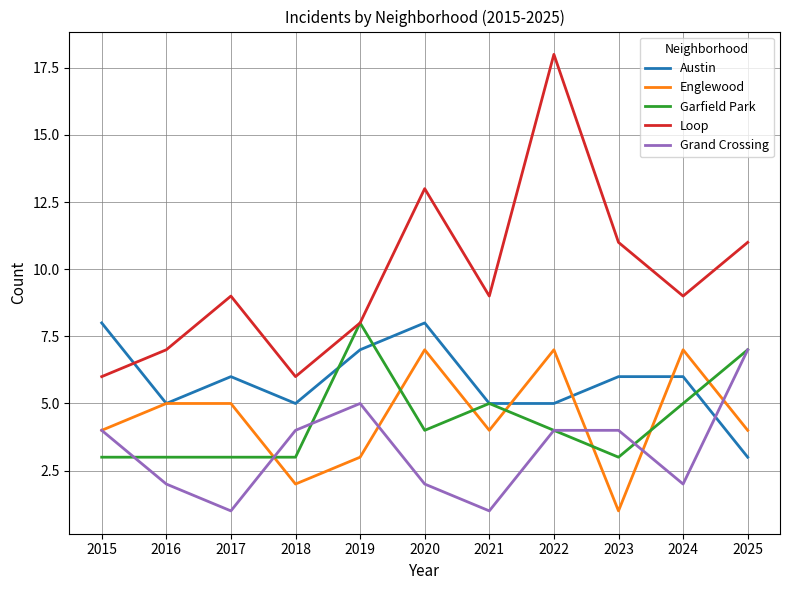

Reading left to right, what are all the values shown in this chart?

Austin: 8	5	6	5	7	8	5	5	6	6	3
Englewood: 4	5	5	2	3	7	4	7	1	7	4
Garfield Park: 3	3	3	3	8	4	5	4	3	5	7
Loop: 6	7	9	6	8	13	9	18	11	9	11
Grand Crossing: 4	2	1	4	5	2	1	4	4	2	7